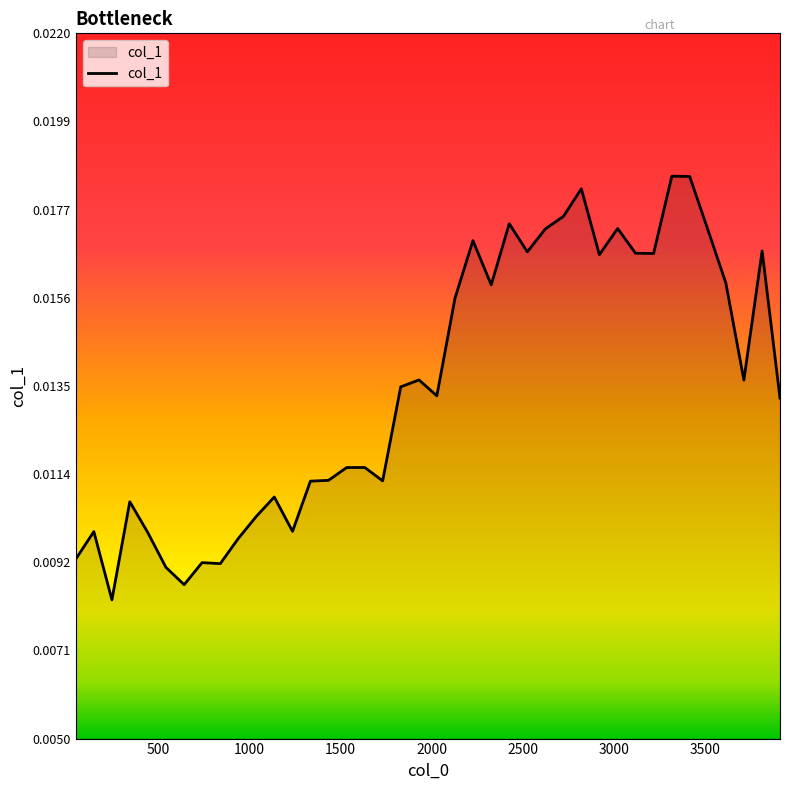

How many lines are shown in the chart?

1